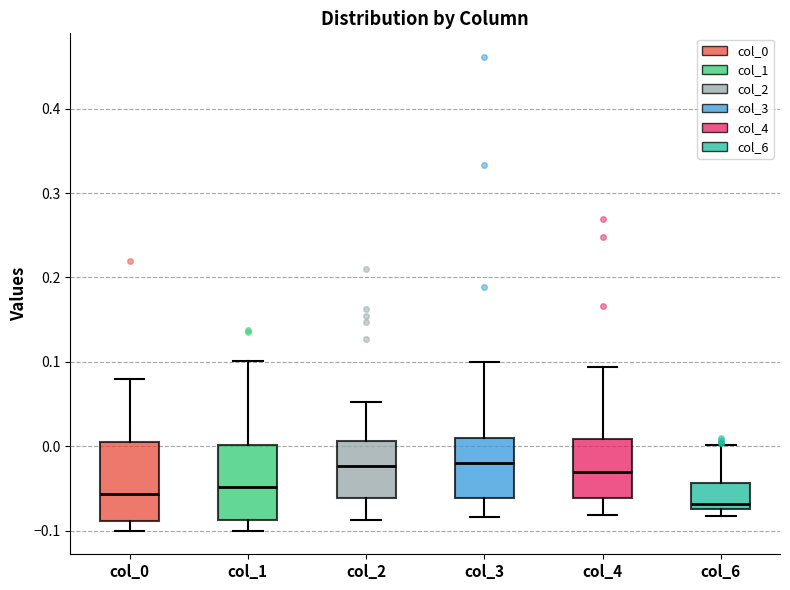

Where does the lower whisker of the box for col_0 end on the y-axis? The values are not printed on the chart, so give them approximately, as read against the axis.

-0.10